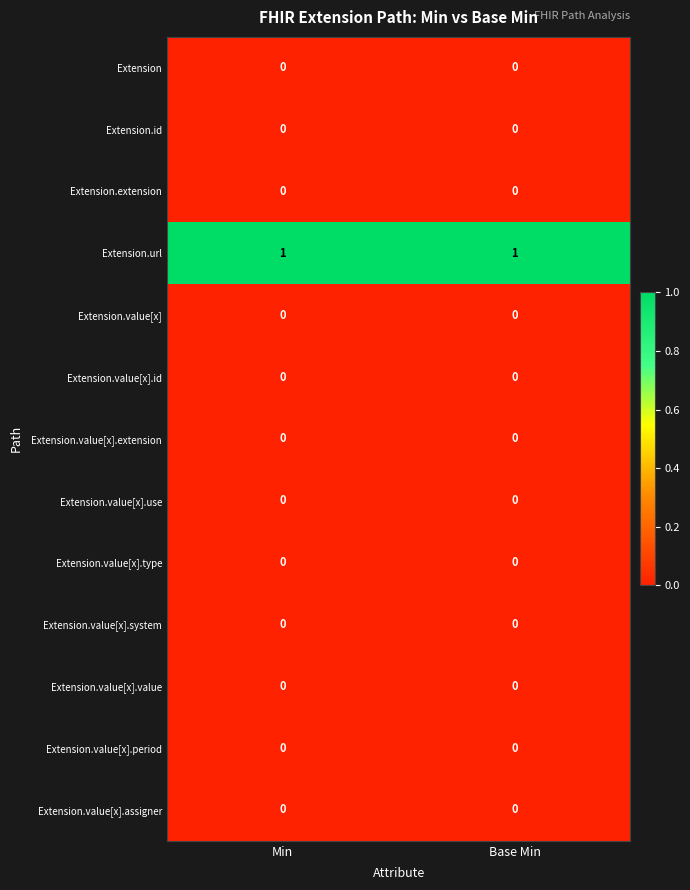

Which series has the largest total across all categories?

Extension.url